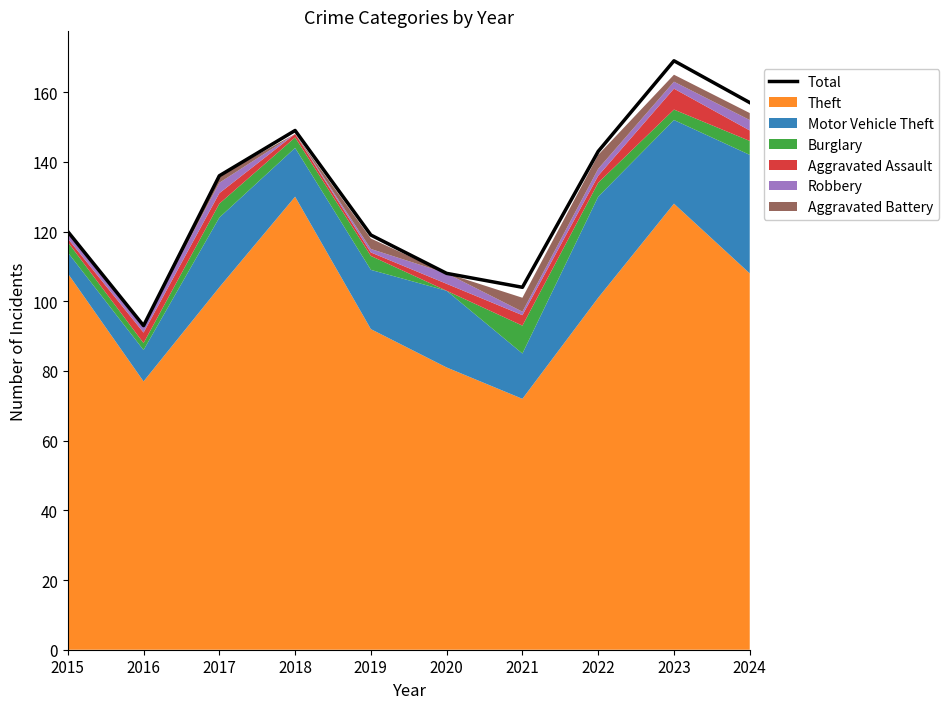

How many data points are less than 136?

5